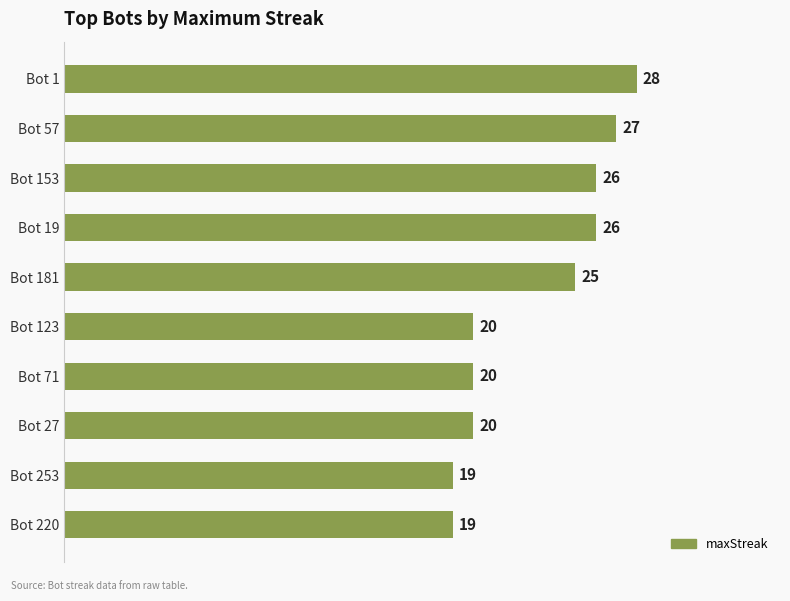

What is the difference between the maximum and minimum values?

9